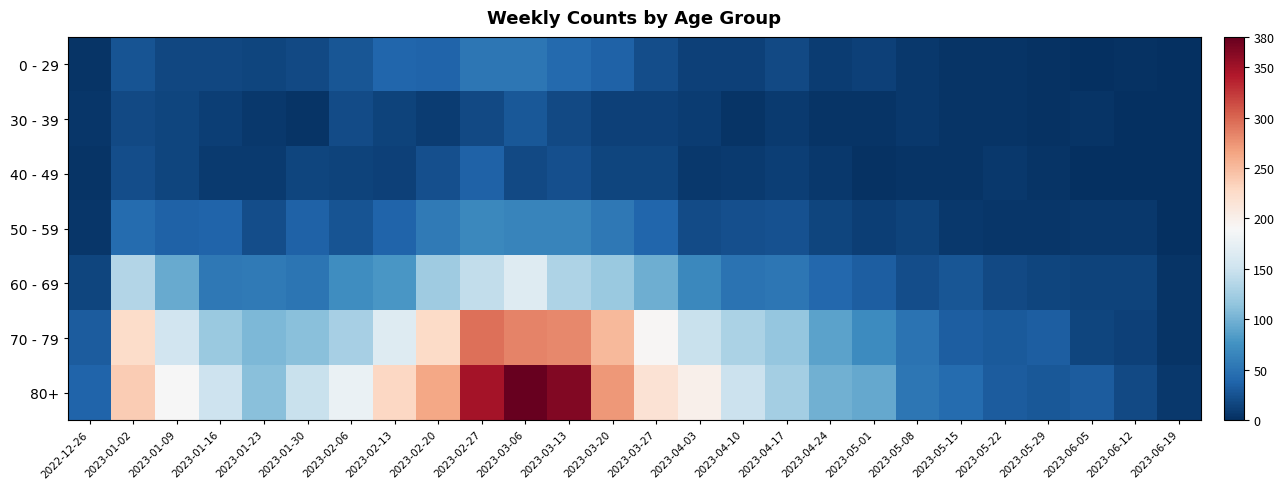

Rank the series at 2023-04-24 from highest to lowest value.

80+, 70 - 79, 60 - 69, 50 - 59, 0 - 29, 40 - 49, 30 - 39